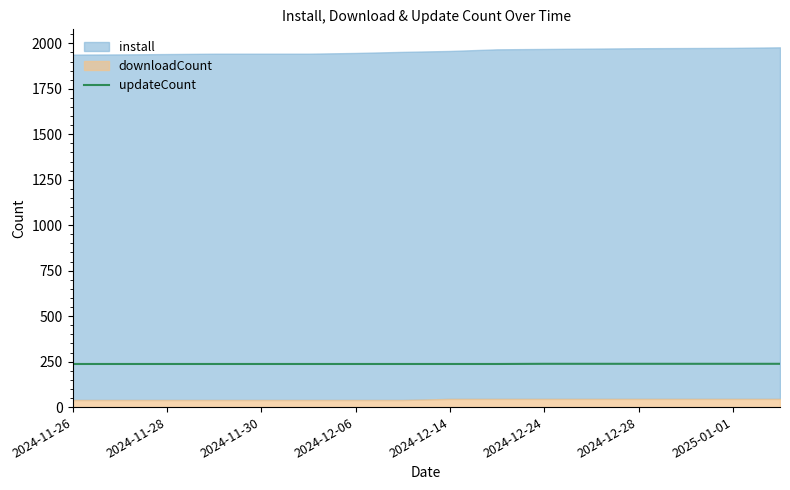

The value of updateCount at 2024-11-26 is 237. True or false?

True